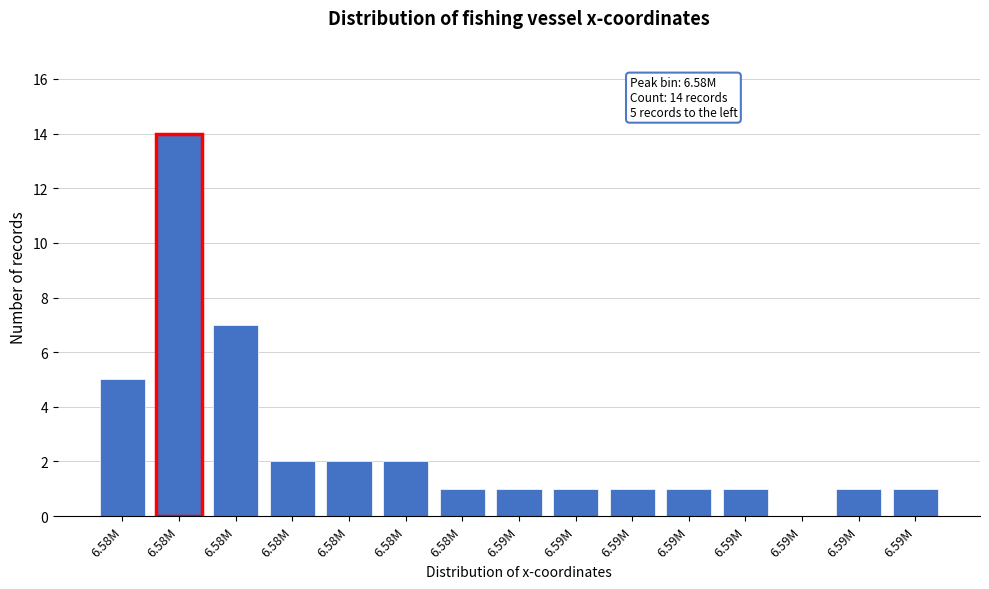

How many values are above zero?

14